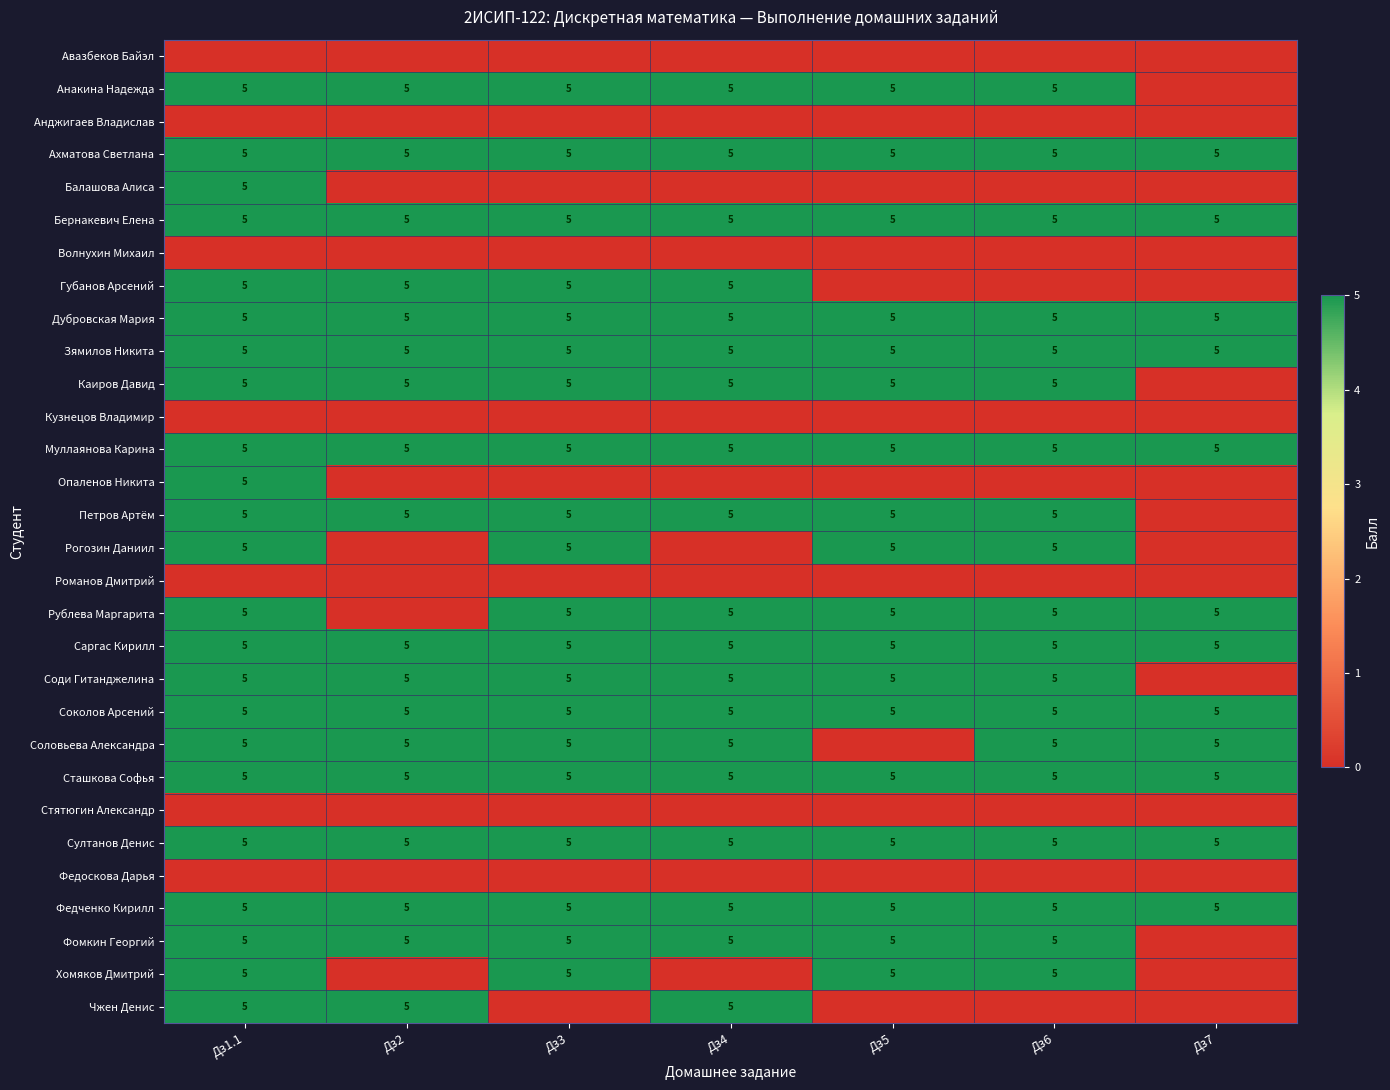

What is the approximate value of Муллаянова Карина at Дз5?

5